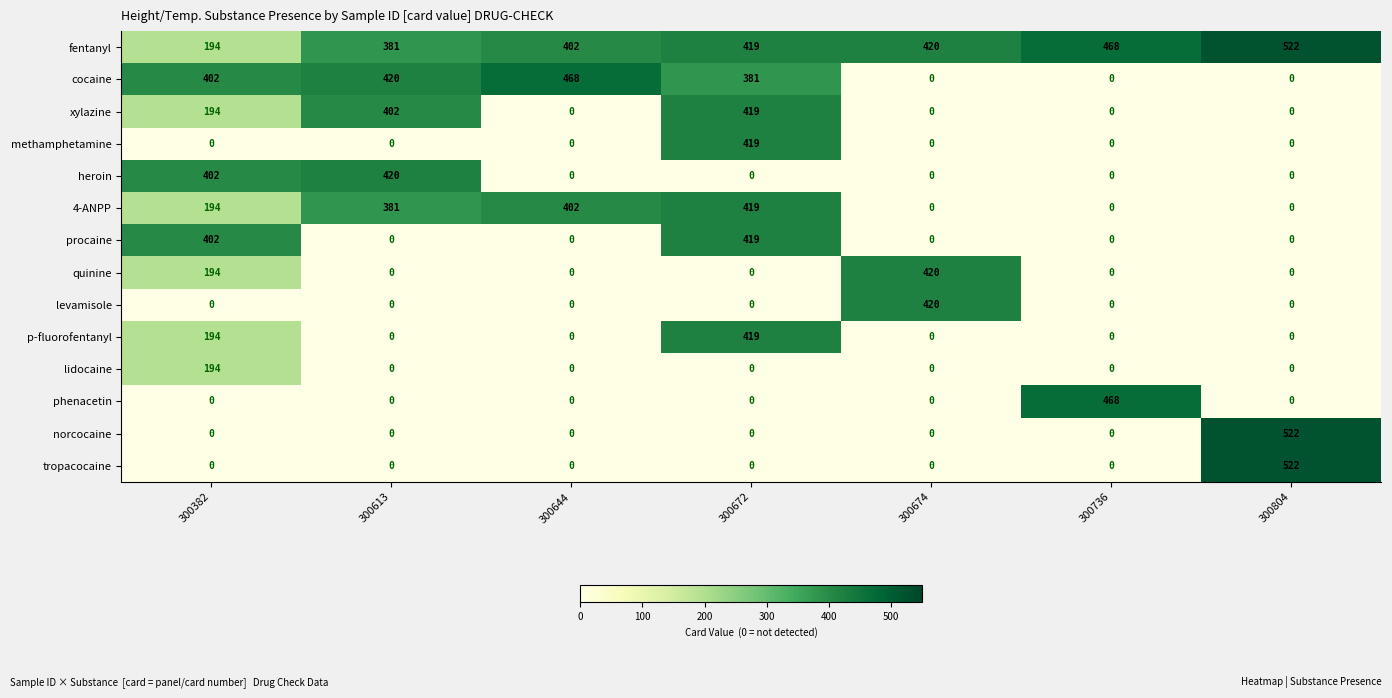

Which category has the highest value across all series?

300804